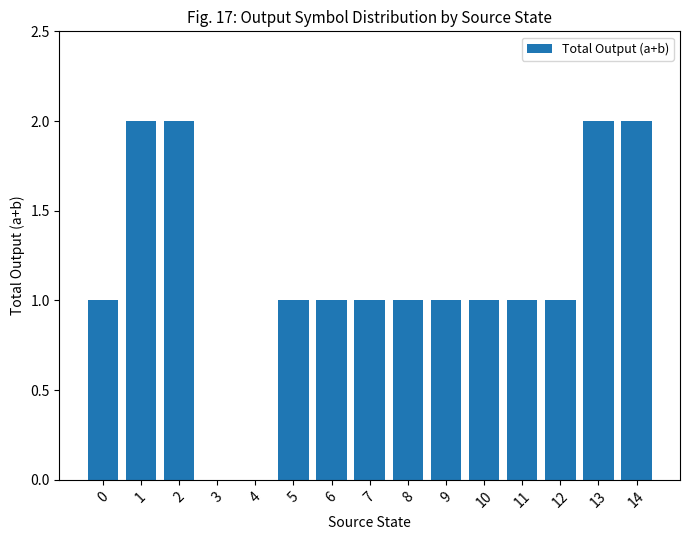

What is the maximum value shown in the chart?

2